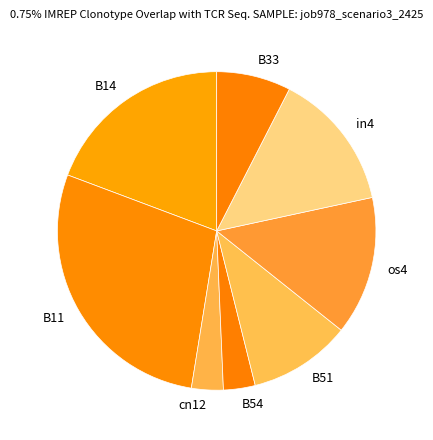

Do cn12 and B11 together represent more than half of the pie?

No